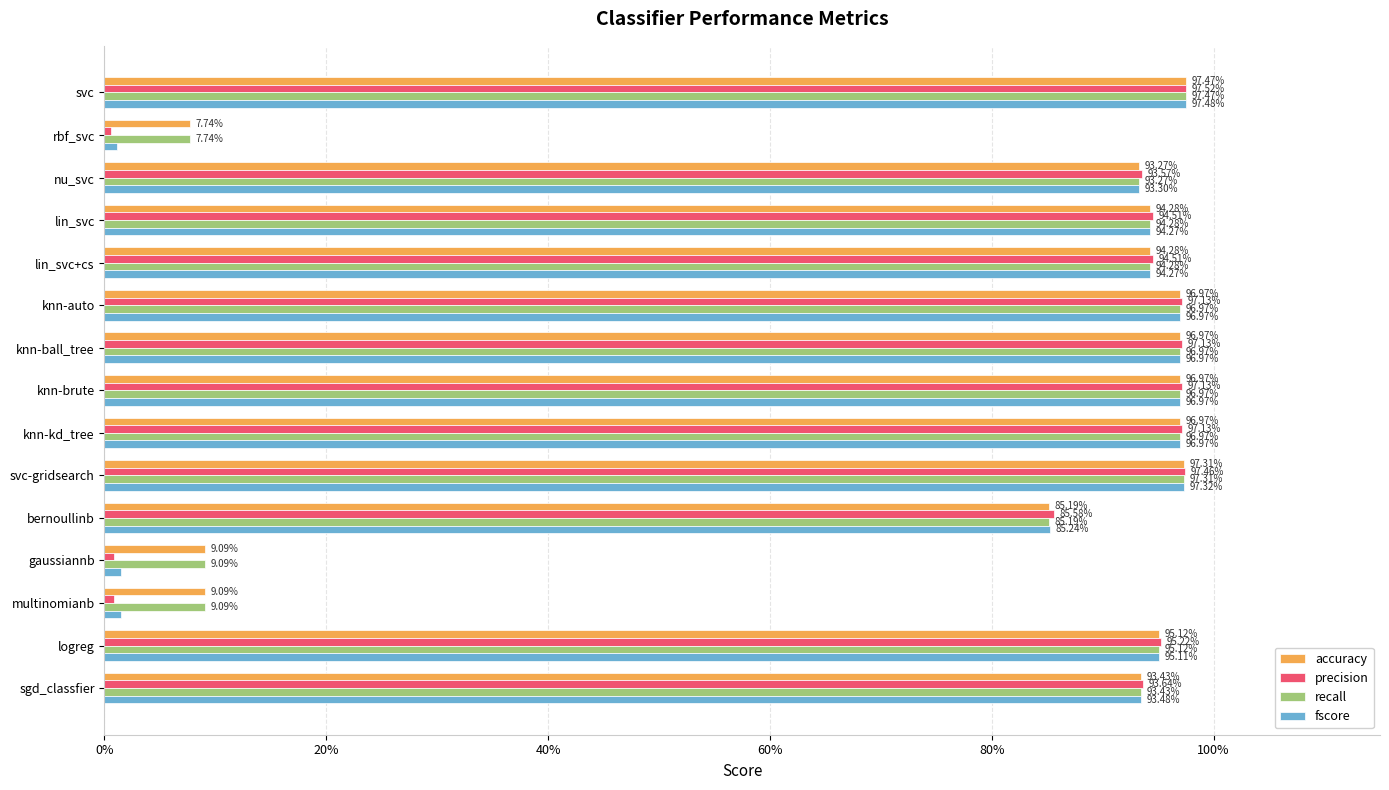

What are all the series names shown in the legend?

accuracy, precision, recall, fscore